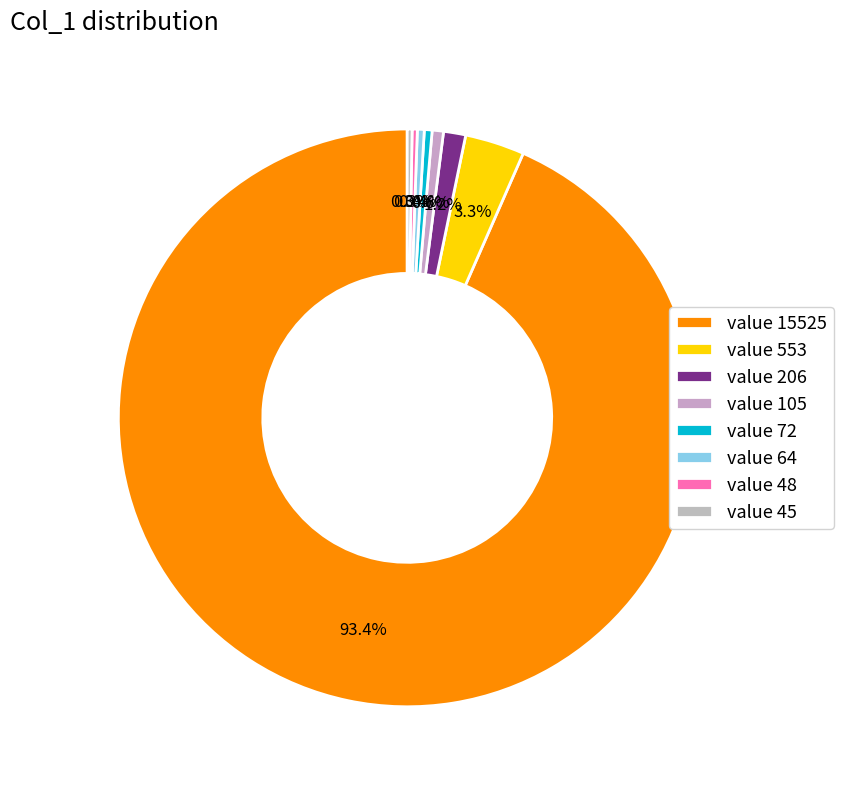

Is there a majority slice in this chart?

Yes